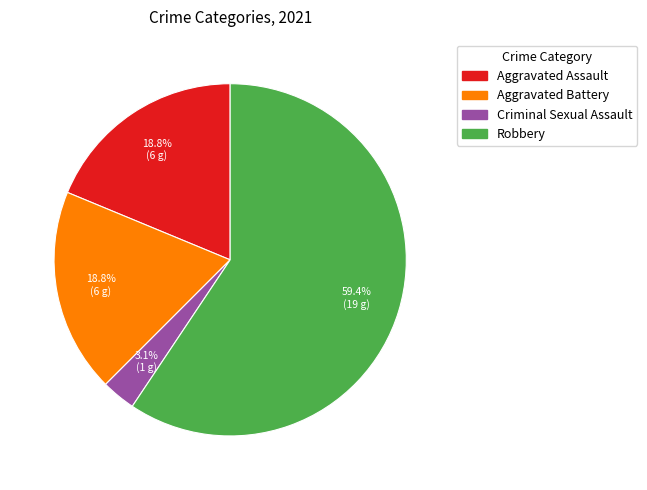

Combined, what portion of the pie is Criminal Sexual Assault and Aggravated Battery?

21.9%